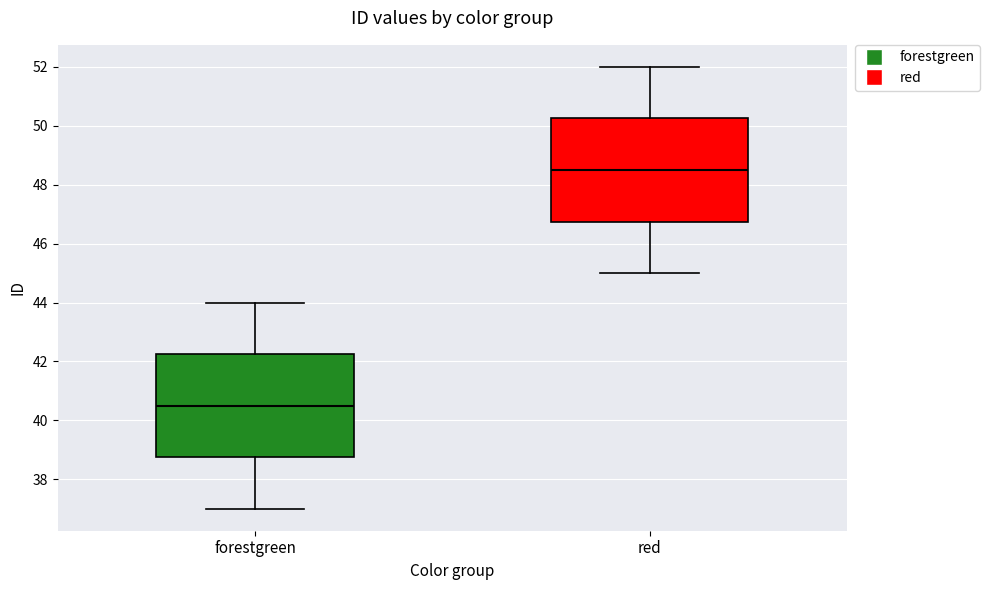

Reading left to right, transcribe this box plot: for each box, give where its median line is, the range the box spans, and where its two whiskers end, as read against the y-axis. The values are not printed on the chart, so give them approximately, as read against the axis.

forestgreen: median 40.6, box 38.8 to 42.2, whiskers 37.0 to 44.0
red: median 48.6, box 46.8 to 50.2, whiskers 45.0 to 52.0